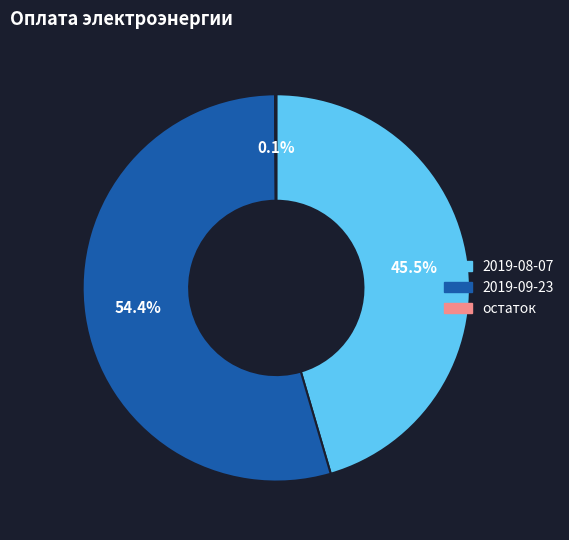

Which slice is the largest?

2019-09-23